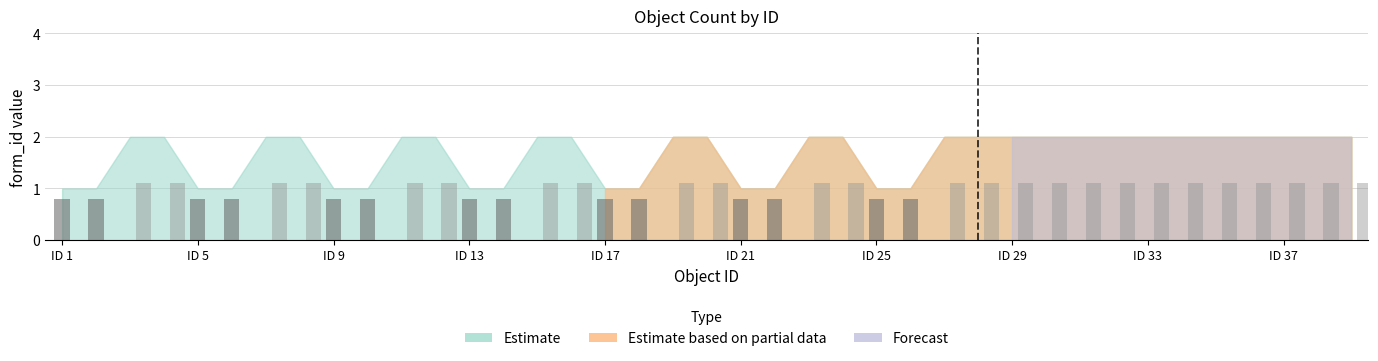

At which label does Estimate based on partial data reach its peak?

19